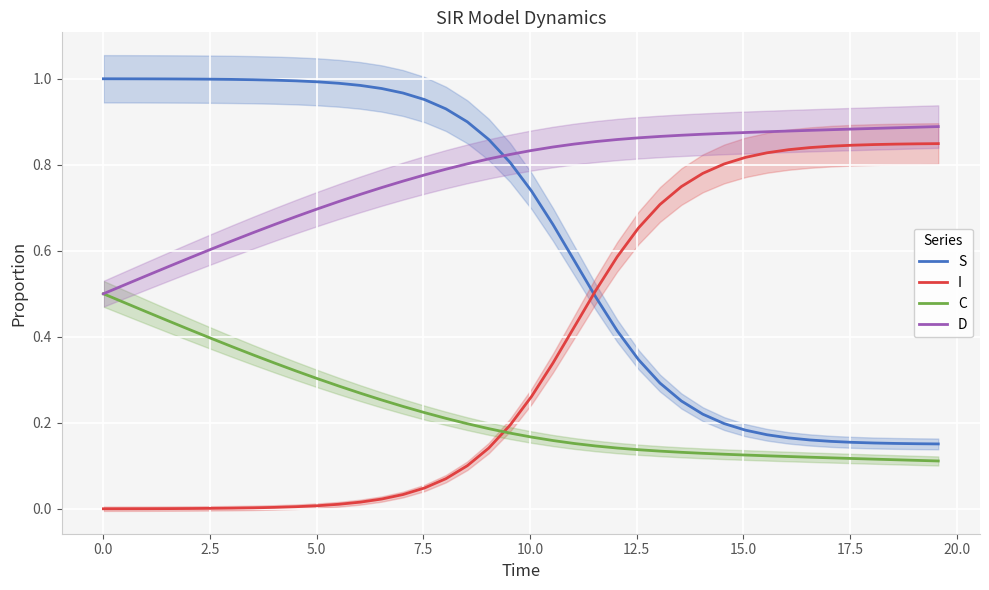

How many intersections are there between I and C?

1